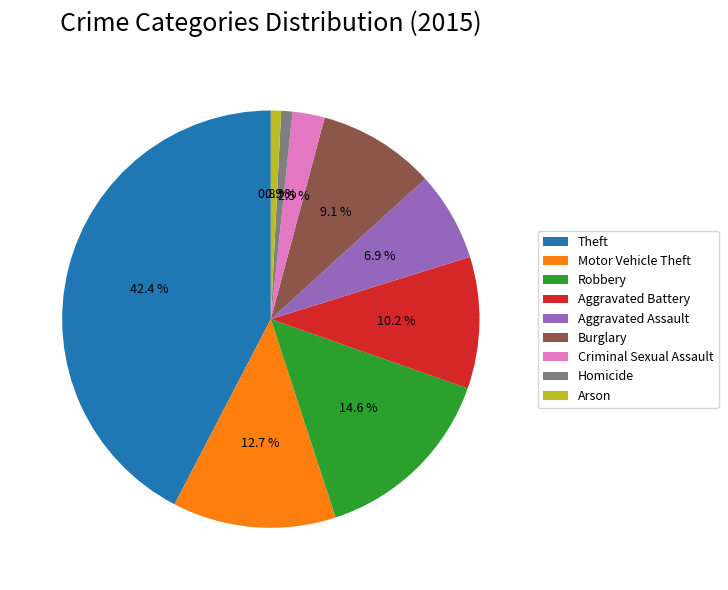

Which has a higher value, Homicide or Aggravated Assault?

Aggravated Assault